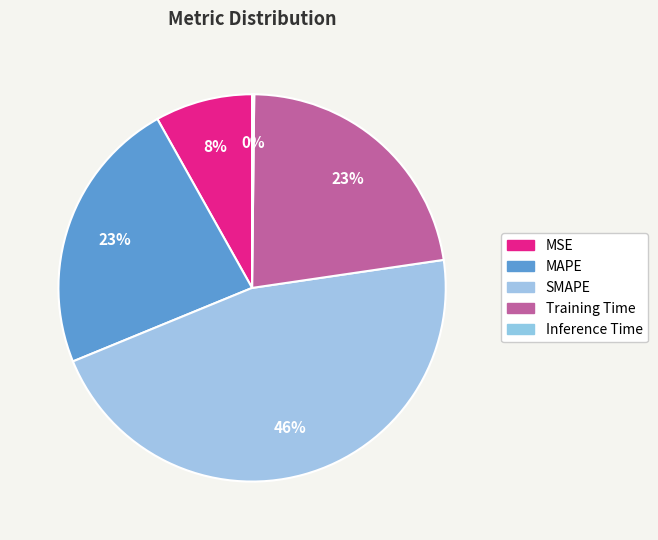

To the nearest percent, what is the difference between the largest and smallest slice percentages?

46%